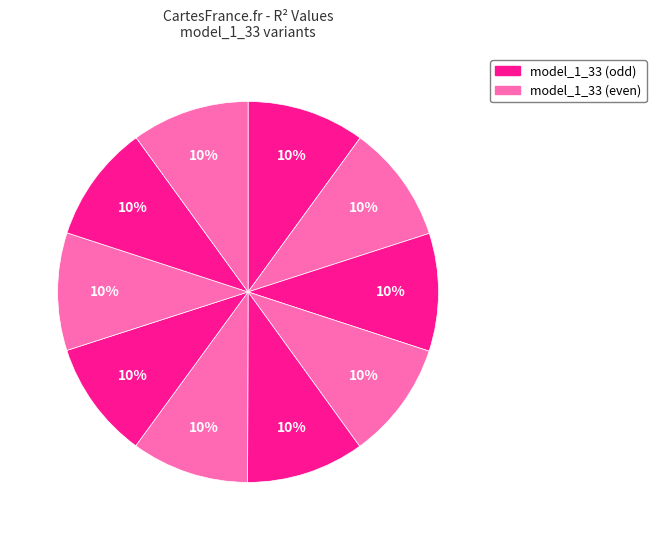

Rank the categories by value from highest to lowest.

model_1_33_9, model_1_33_8, model_1_33_7, model_1_33_6, model_1_33_5, model_1_33_4, model_1_33_3, model_1_33_2, model_1_33_1, model_1_33_0